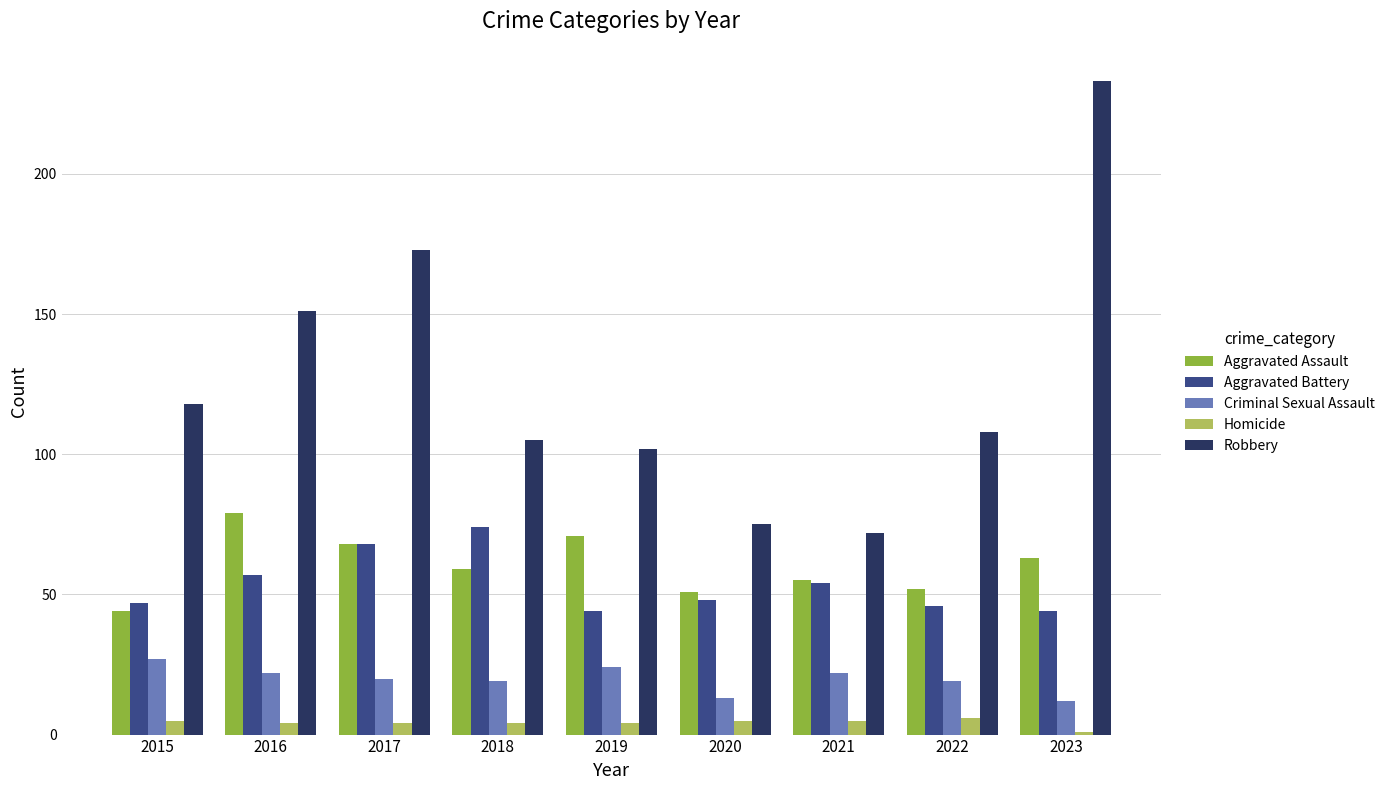

Count the number of data series in this chart.

5